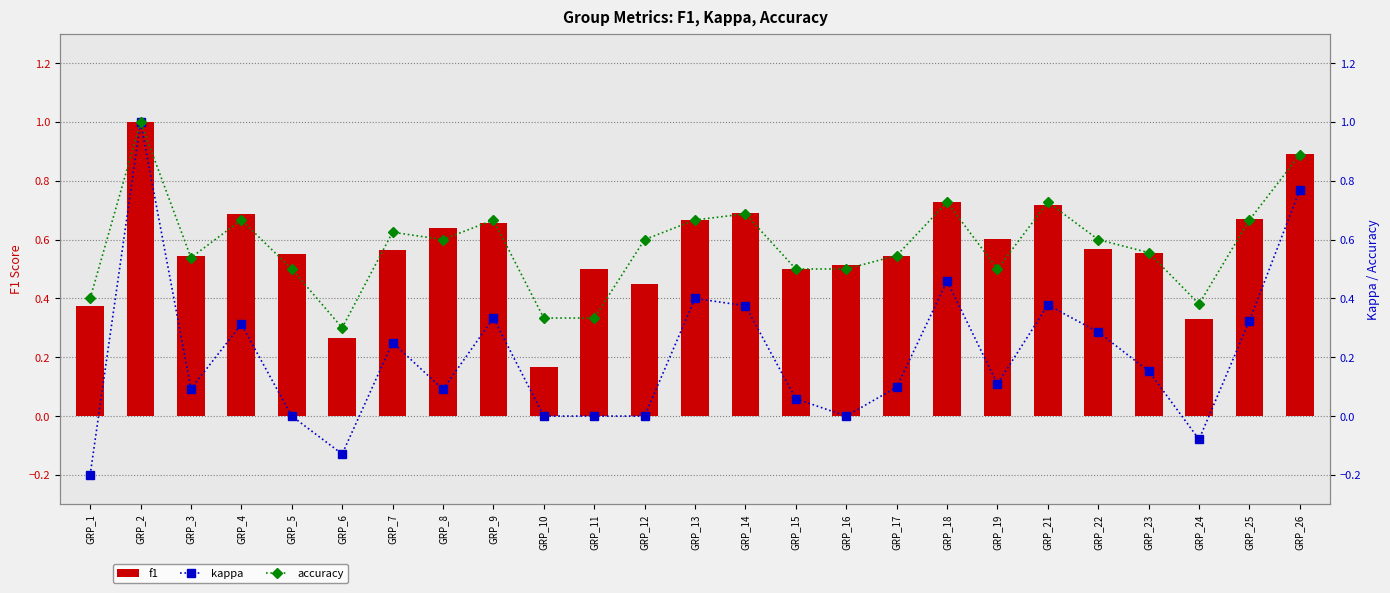

At which category does the chart reach its peak across all series?

GRP_2